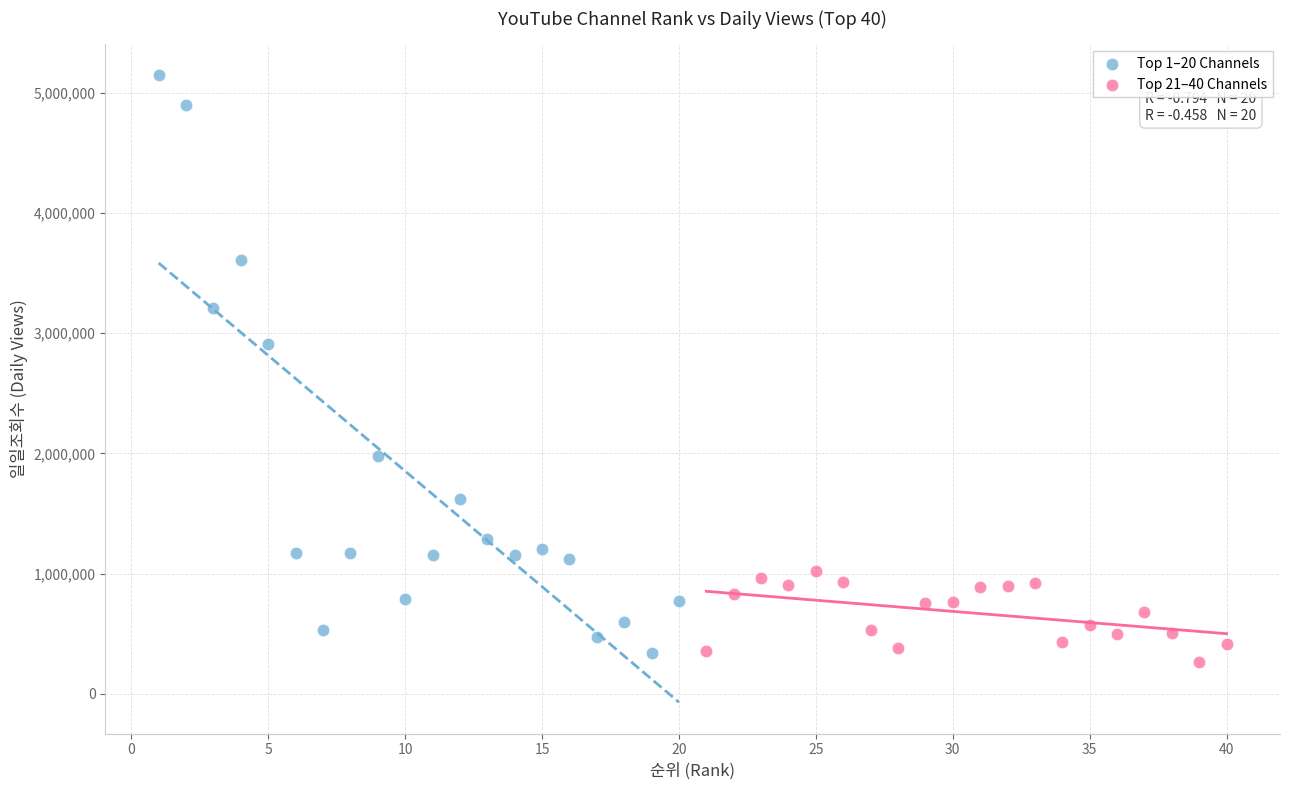

Which series contains the highest Y value?

Top 1–20 Channels